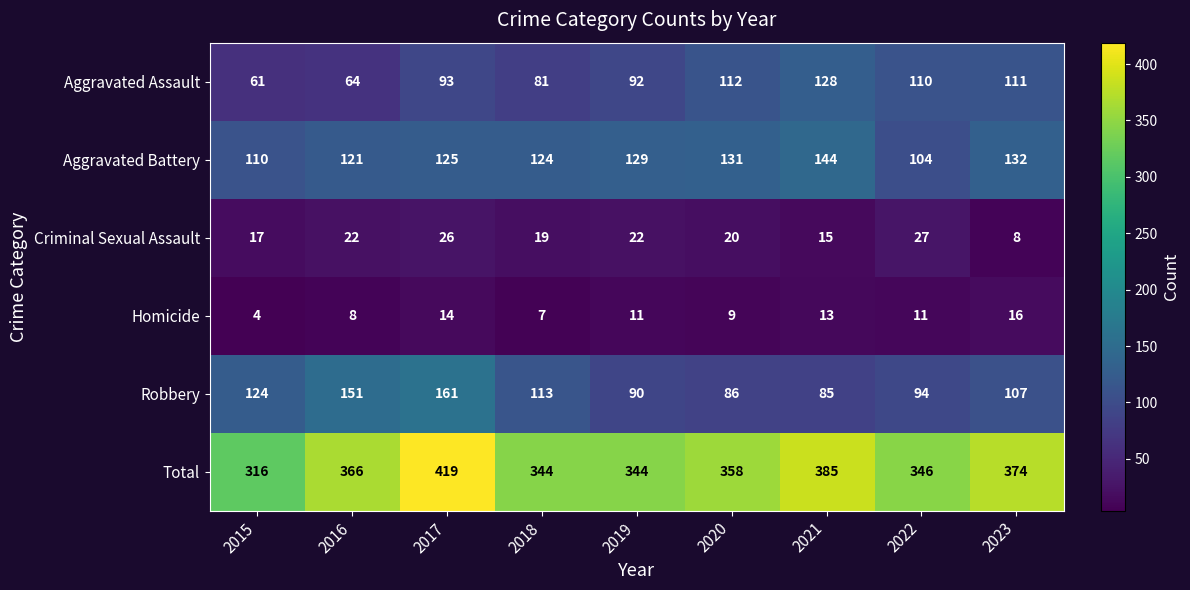

At which category is the sum across all series the highest?

2017